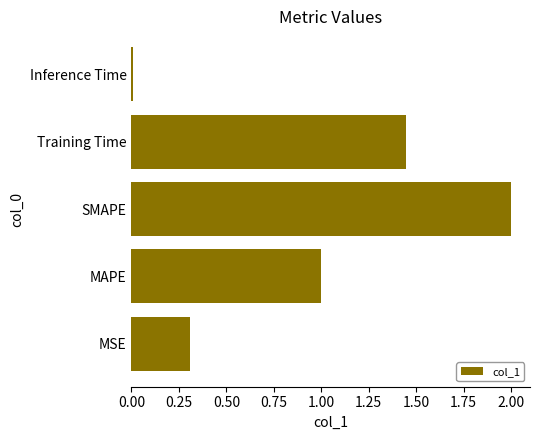

What is the average value?

1.0